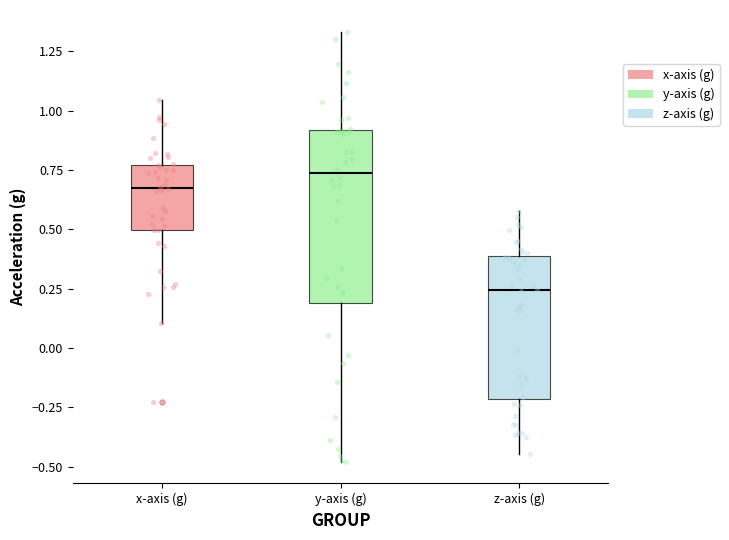

Which box is the tallest, from its lower edge to its upper edge?

y-axis (g)